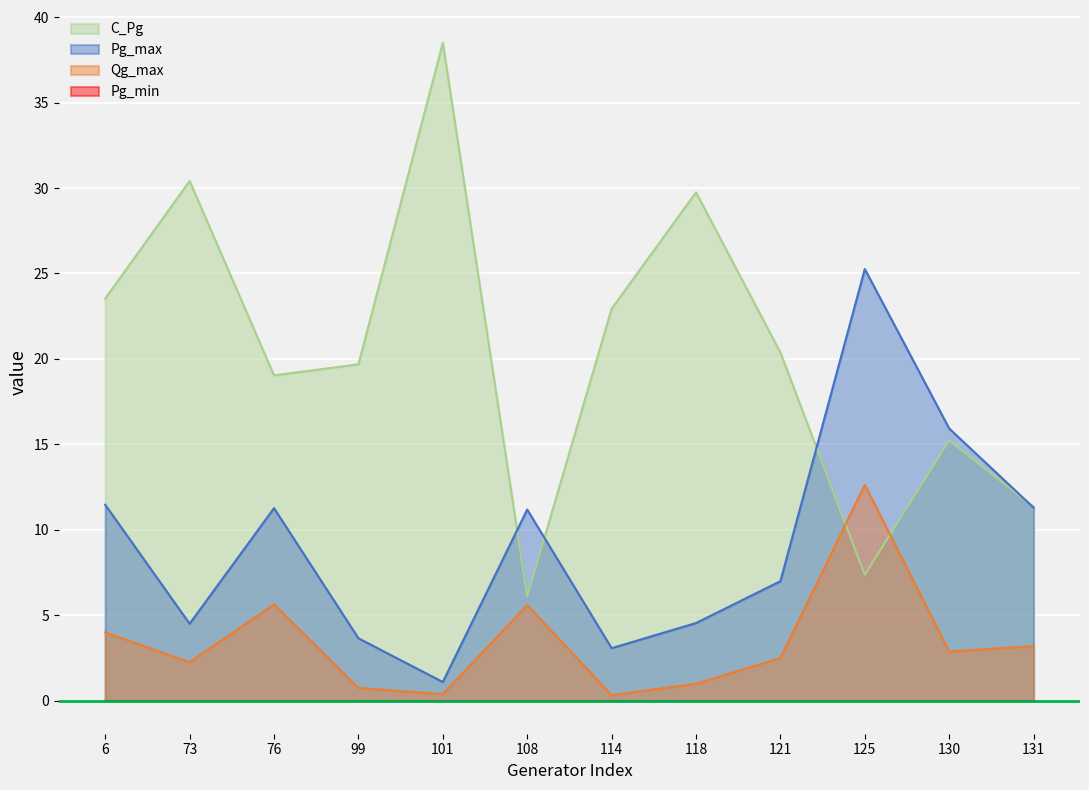

List the labels in order of Qg_max value, smallest first.

114, 101, 99, 118, 73, 121, 130, 131, 6, 108, 76, 125